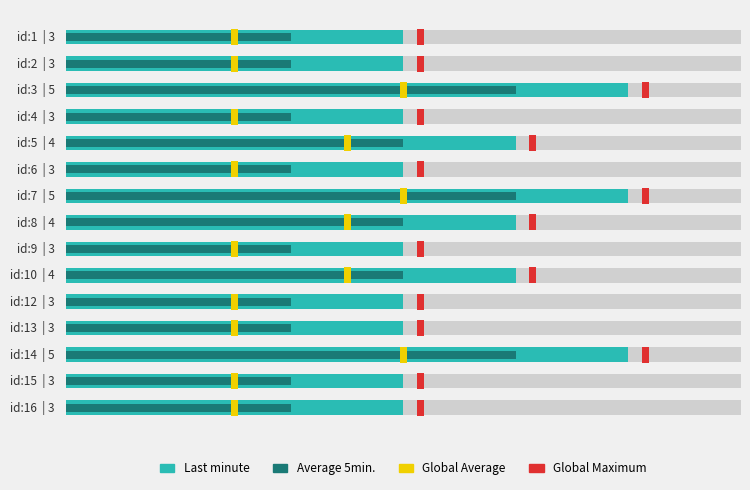

What is the value of the Last minute bar at the 10th from the left?

4